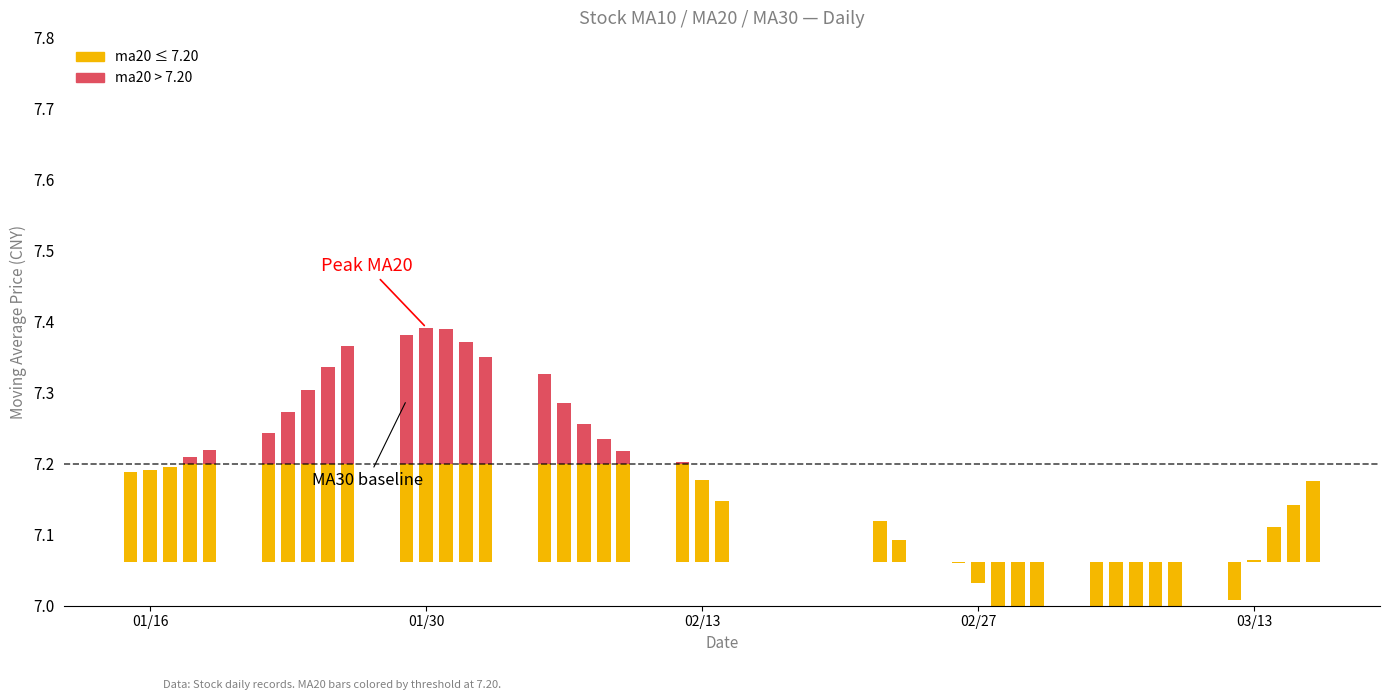

How many values in ma20 (below threshold) are below zero?

11